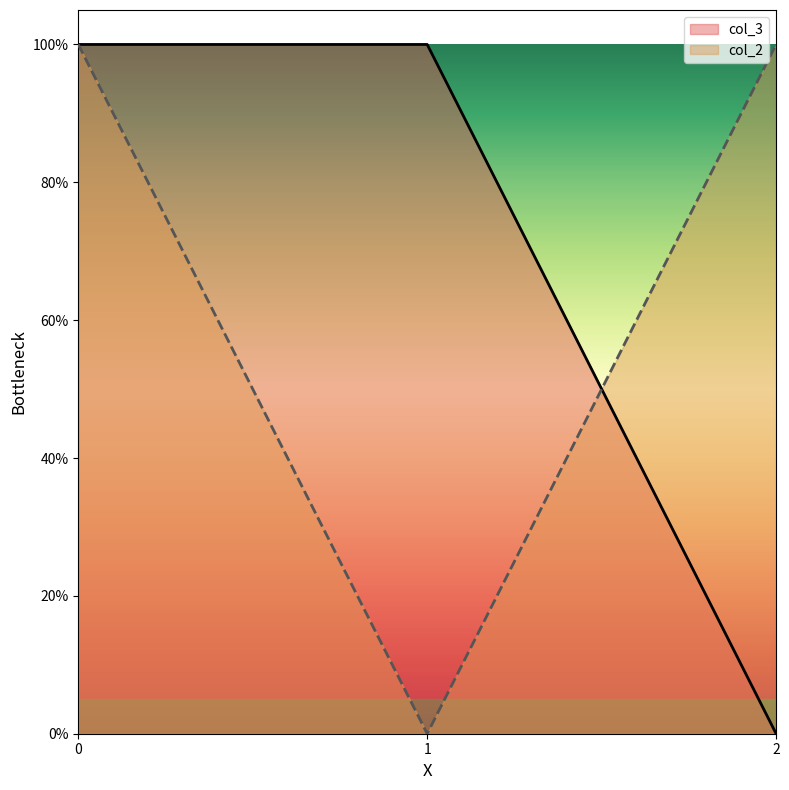

Where is col_2 nearest to the value 0?

1